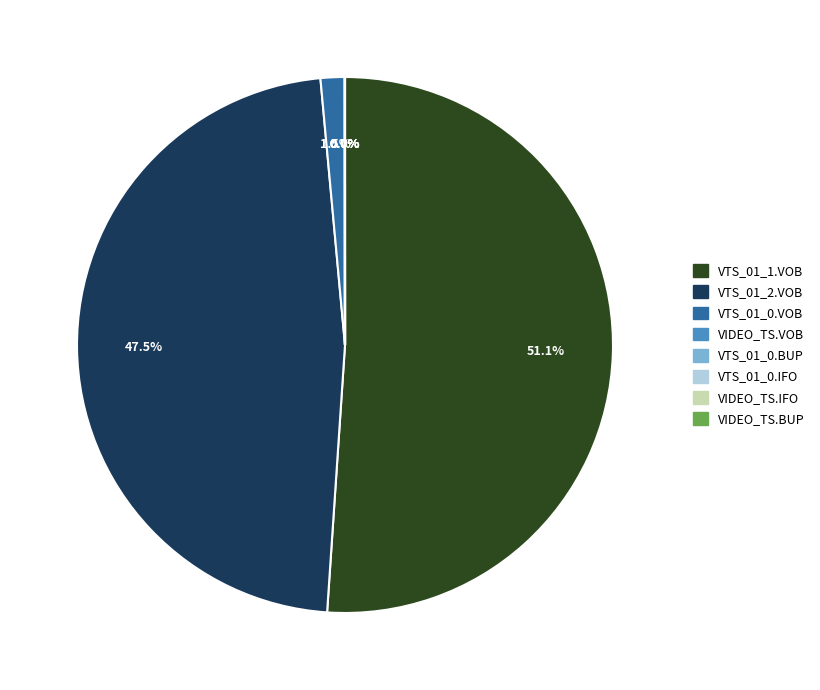

Which slice is the largest?

VTS_01_1.VOB